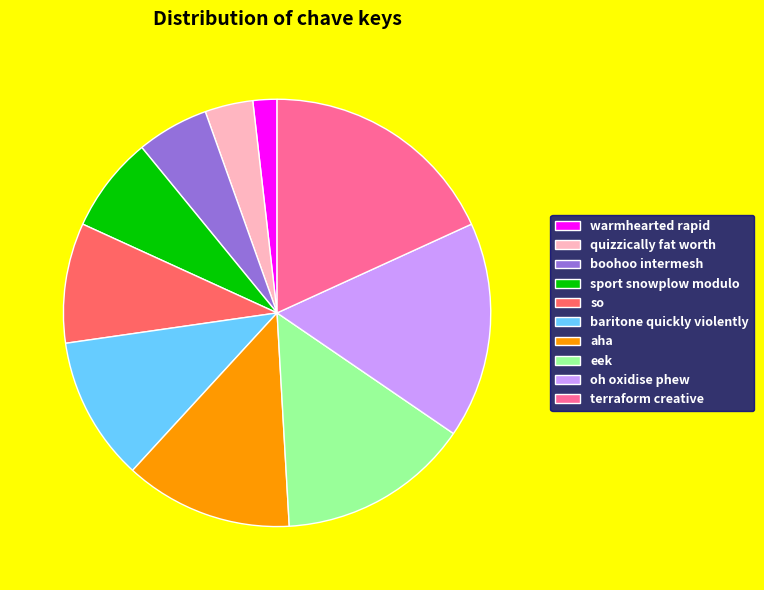

Which category has the smallest portion of the pie?

warmhearted rapid